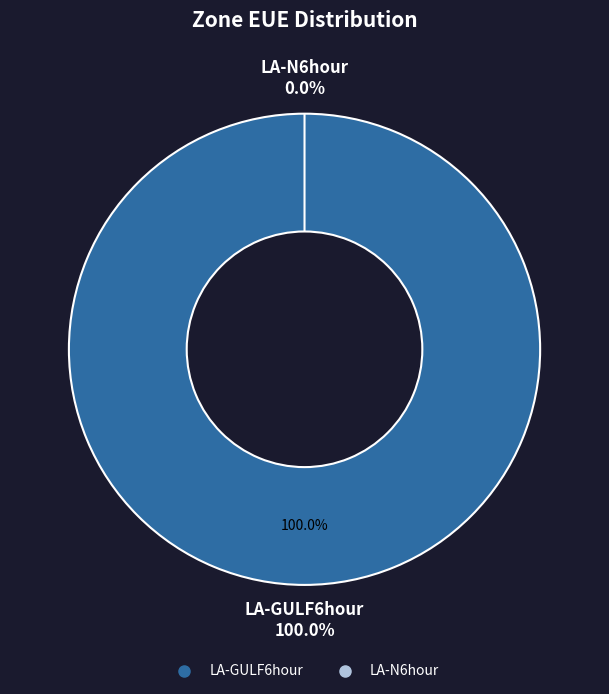

Combined, what portion of the pie is LA-GULF6hour and LA-N6hour?

100.0%